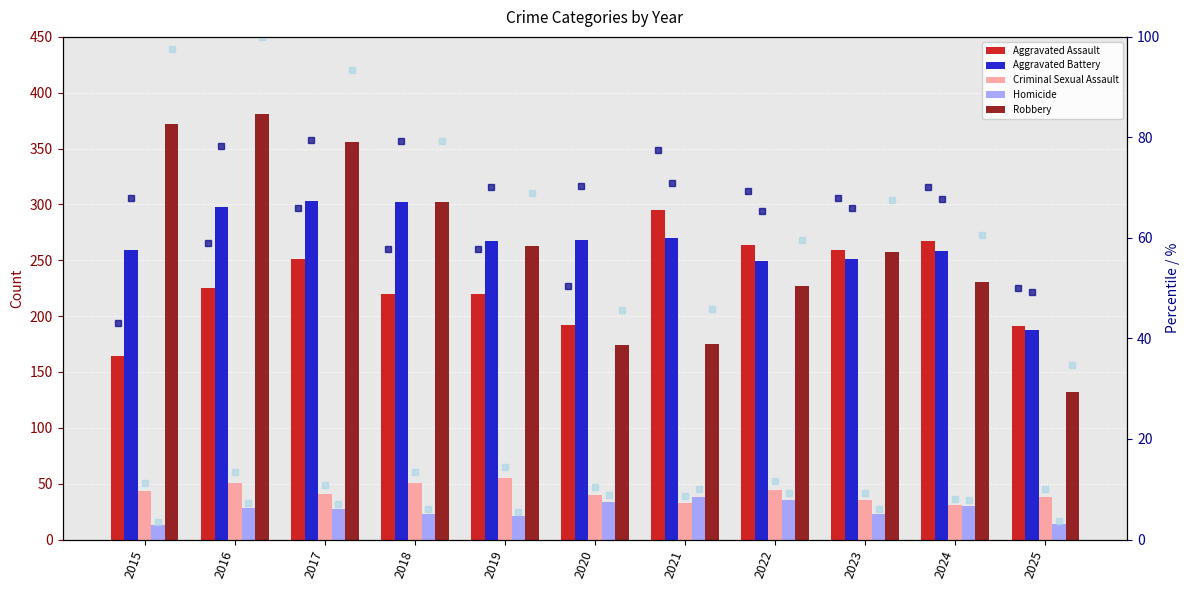

What is the sum of all Aggravated Assault values?

668.8